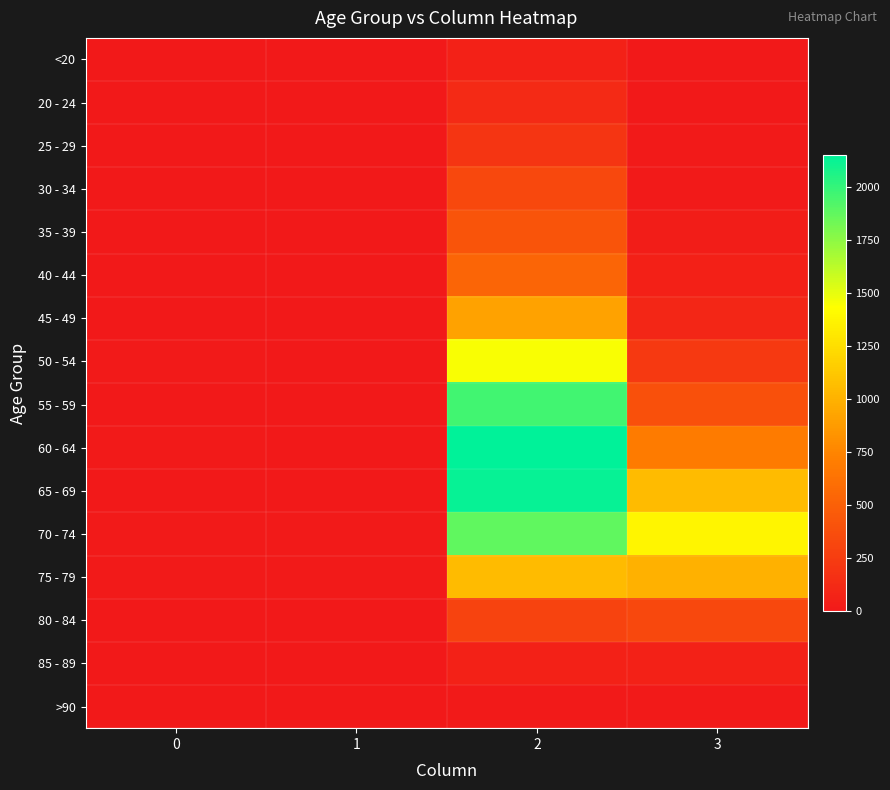

At how many categories does at least one series exceed 559?

2